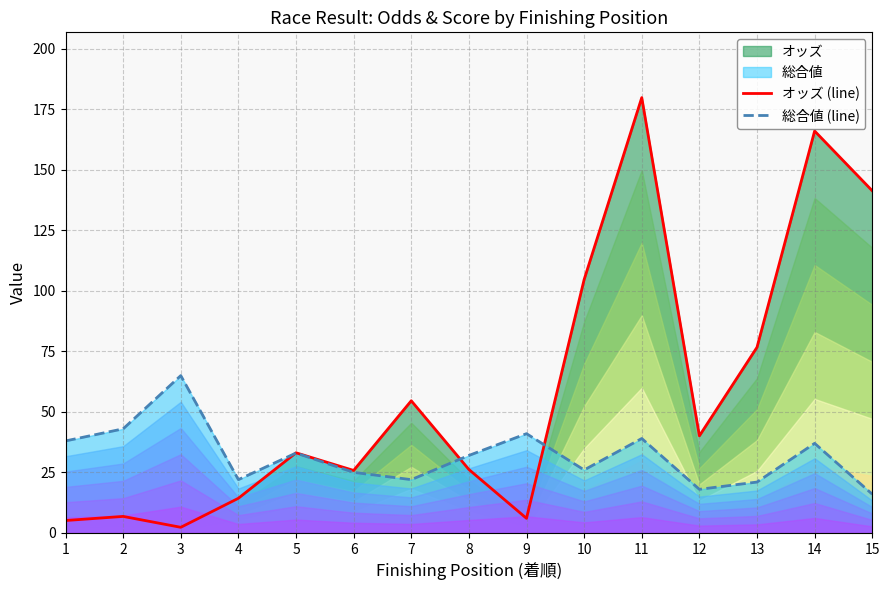

Reading left to right, extract all data points from this chart.

オッズ (line): 1=5.1	2=6.8	3=2.3	4=14.3	5=33.1	6=25.8	7=54.6	8=26.2	9=6.0	10=104.7	11=179.9	12=40.1	13=76.7	14=166.1	15=141.4
総合値 (line): 1=38.0	2=43.0	3=65.0	4=22.0	5=33.0	6=25.0	7=22.0	8=32.0	9=41.0	10=26.0	11=39.0	12=18.0	13=21.0	14=37.0	15=16.0